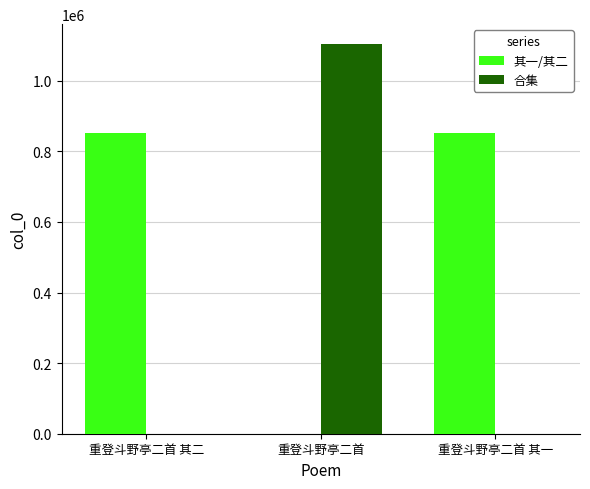

Which series has the largest total across all categories?

其一/其二